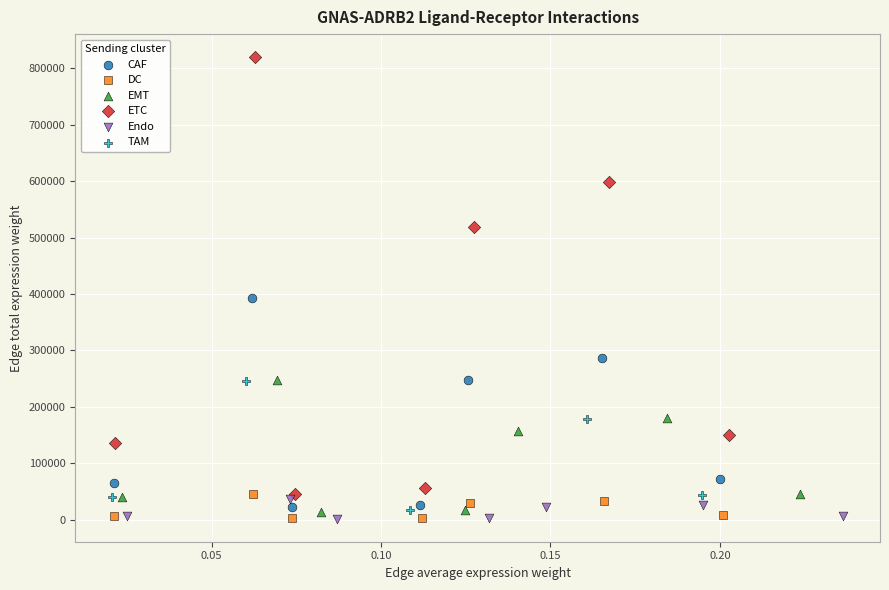

Which series has the largest Y range (max minus min)?

ETC